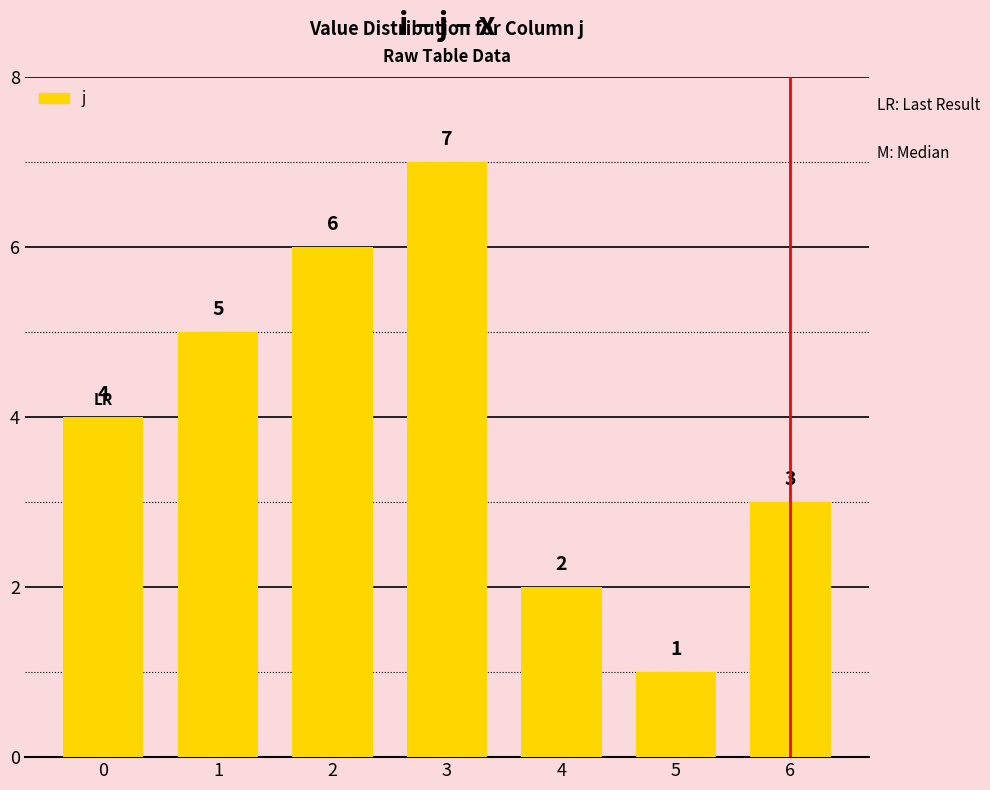

Approximately how many times larger is the value at 3 compared to 6?

2.3